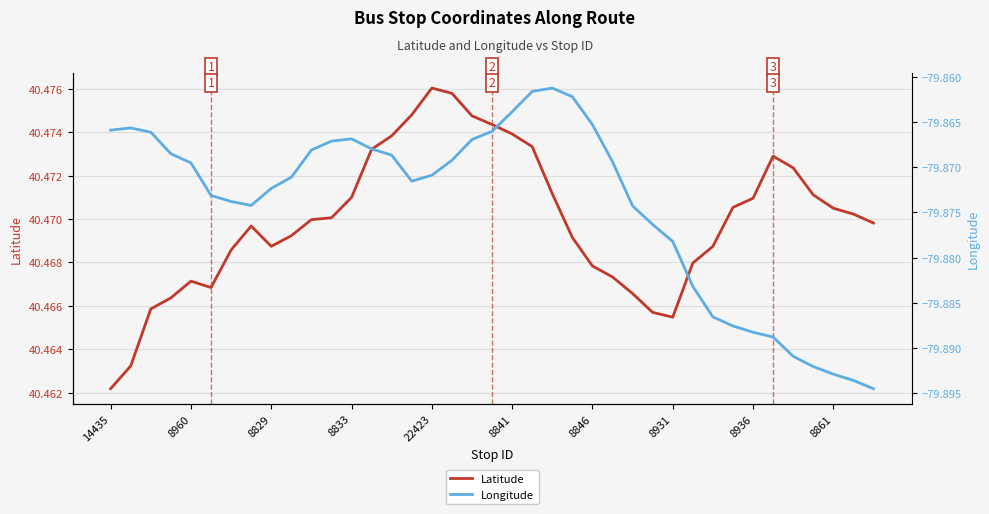

What are all the series names shown in the legend?

Latitude, Longitude